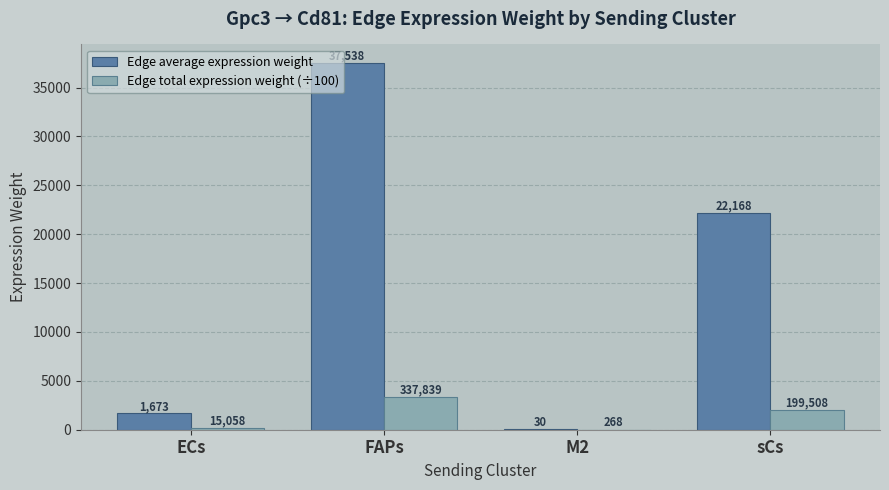

What is the highest value of the Edge average expression weight series?

37537.7